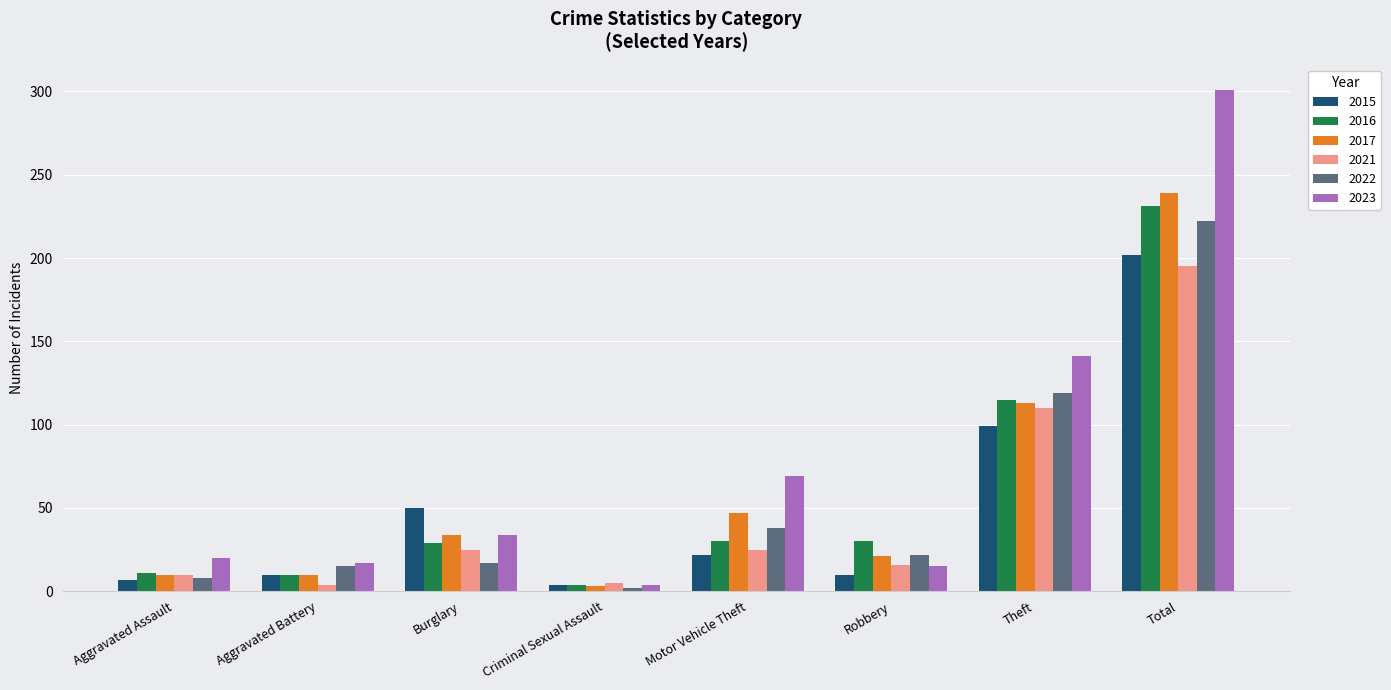

Which series has the largest range (max minus min)?

2023